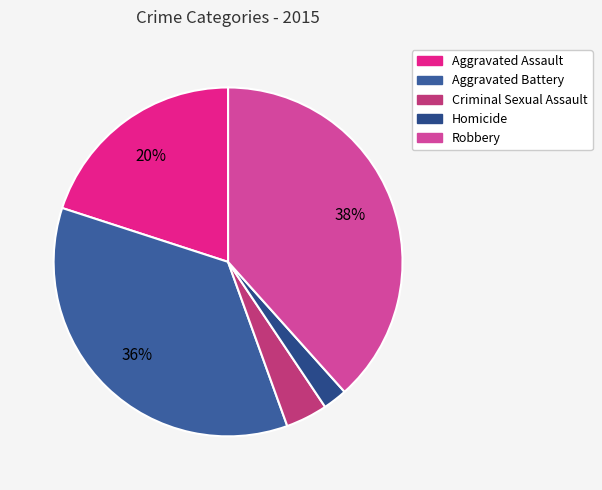

To the nearest percent, what is the combined percentage of Homicide and Robbery?

41%